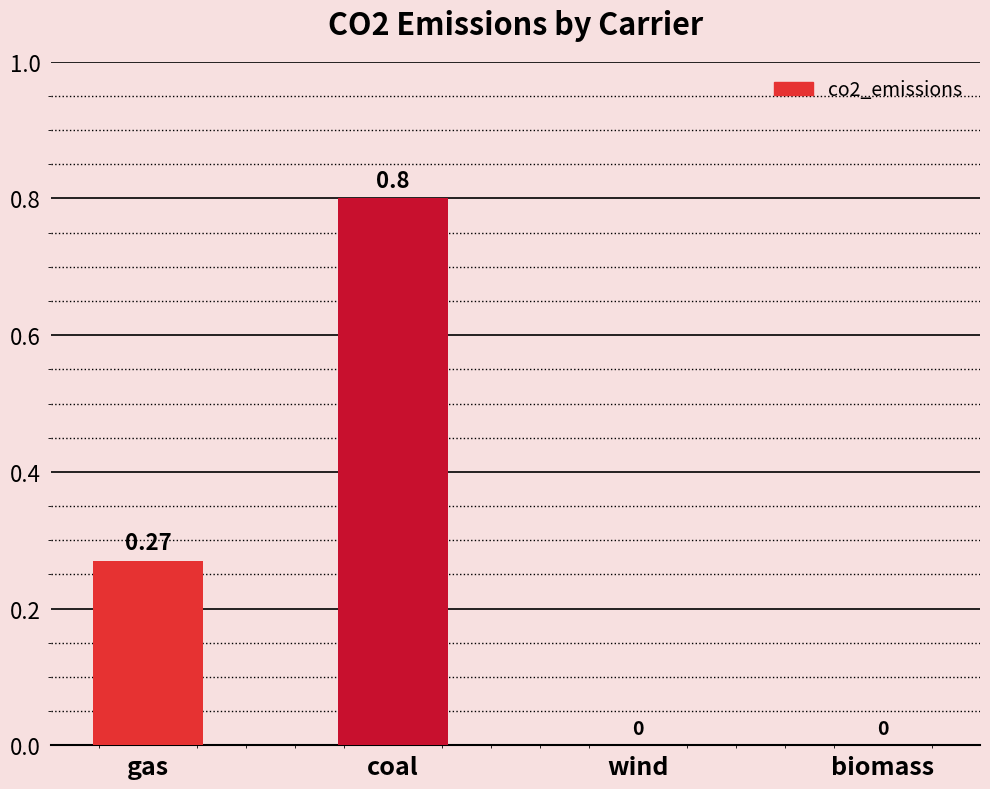

Which has a higher value, gas or wind?

gas